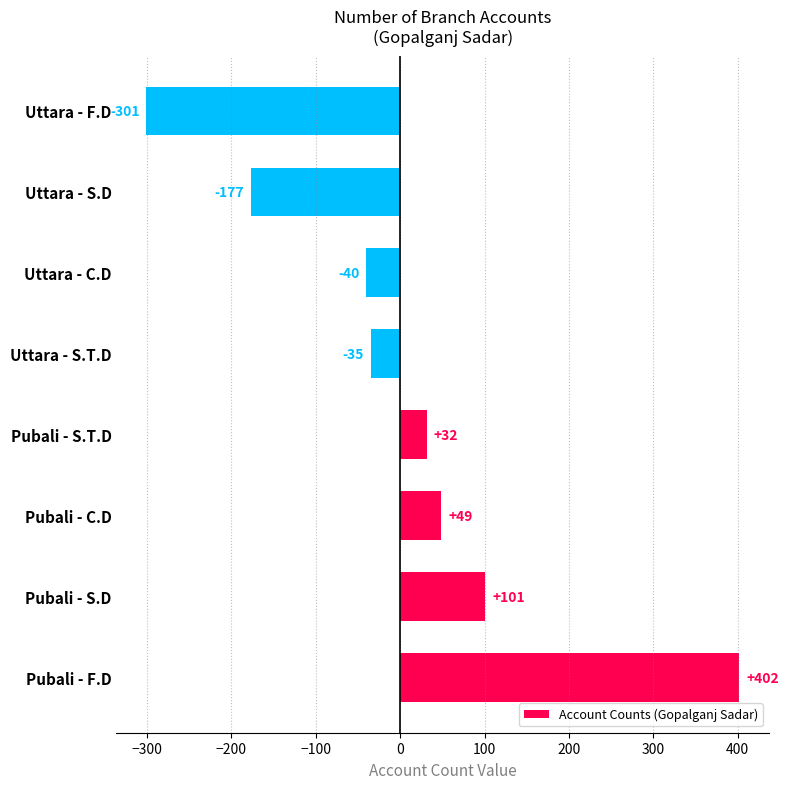

Which label corresponds to the largest value in the chart?

Pubali - F.D